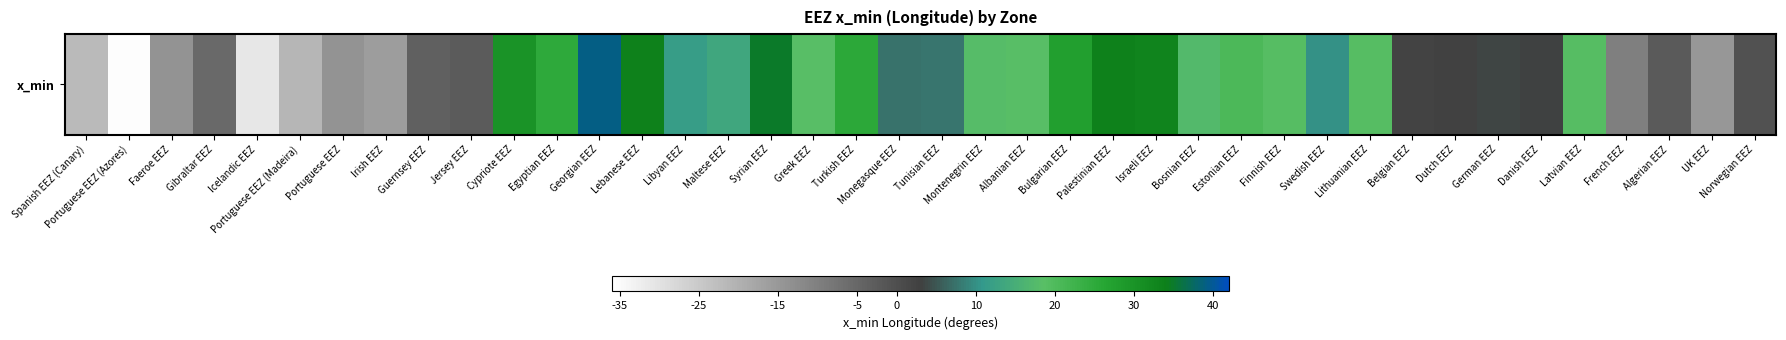

Which label corresponds to the smallest value in the chart?

Portuguese EEZ (Azores)